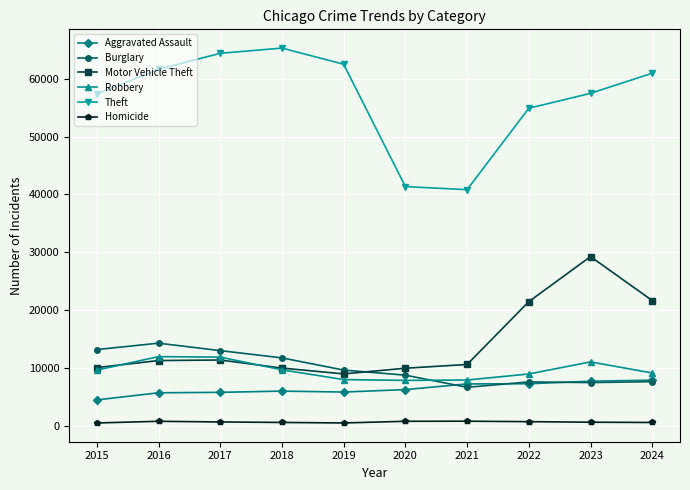

What is the sum of the Motor Vehicle Theft values at 2024 and 2015?

31723